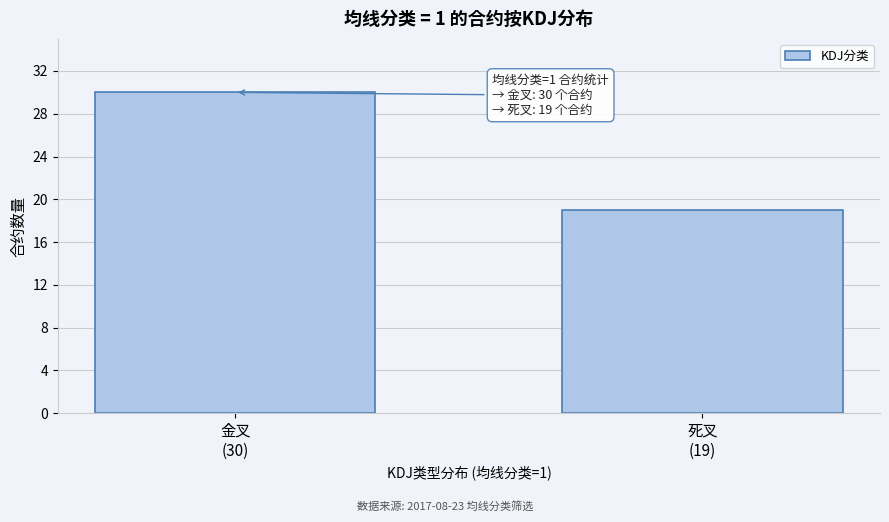

Reading left to right, transcribe all the data shown in this chart.

30	19